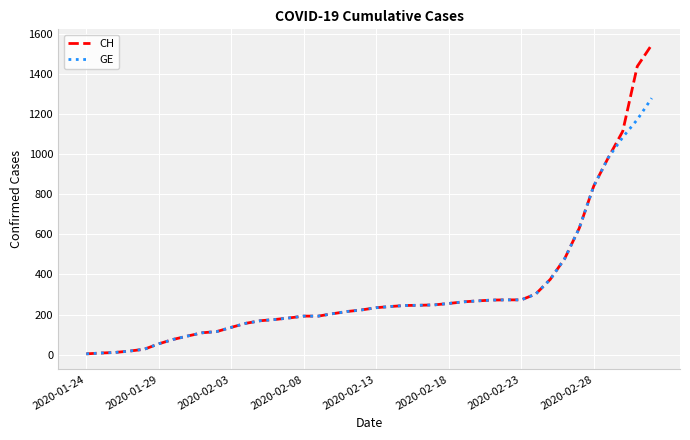

What is the maximum value shown in the chart?

1544